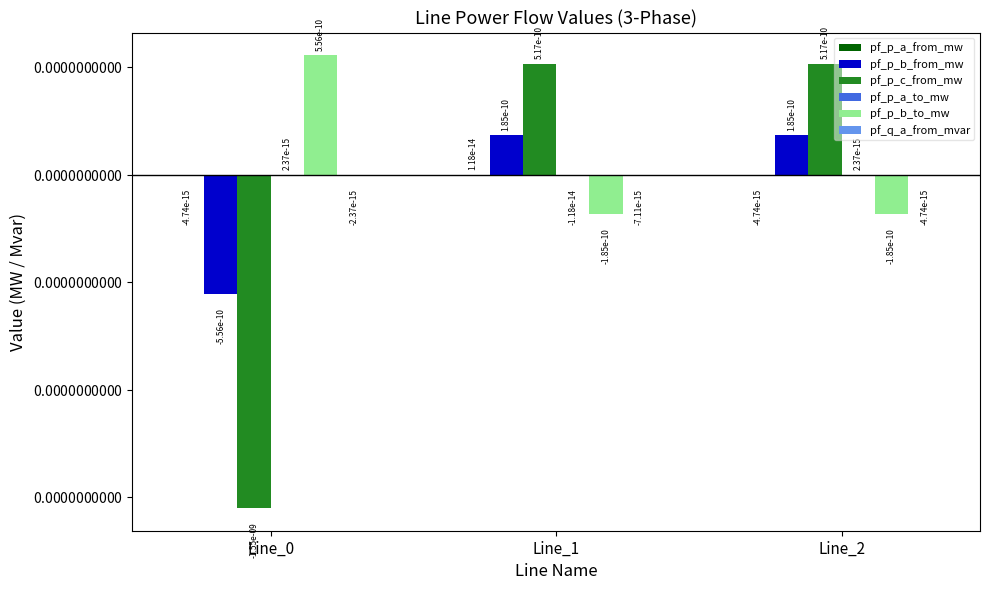

Is the value of pf_q_a_from_mvar at Line_0 greater than the value of pf_p_a_to_mw at Line_0?

No